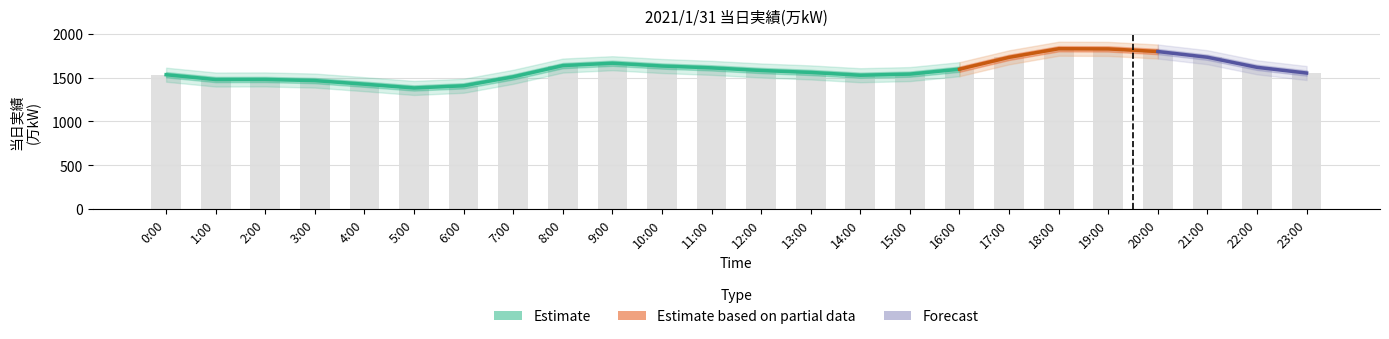

Reading left to right, what are all the values shown in this chart?

1532	1477	1478	1465	1424	1381	1406	1508	1636	1663	1631	1610	1580	1558	1526	1539	1595	1730	1828	1826	1796	1731	1616	1551